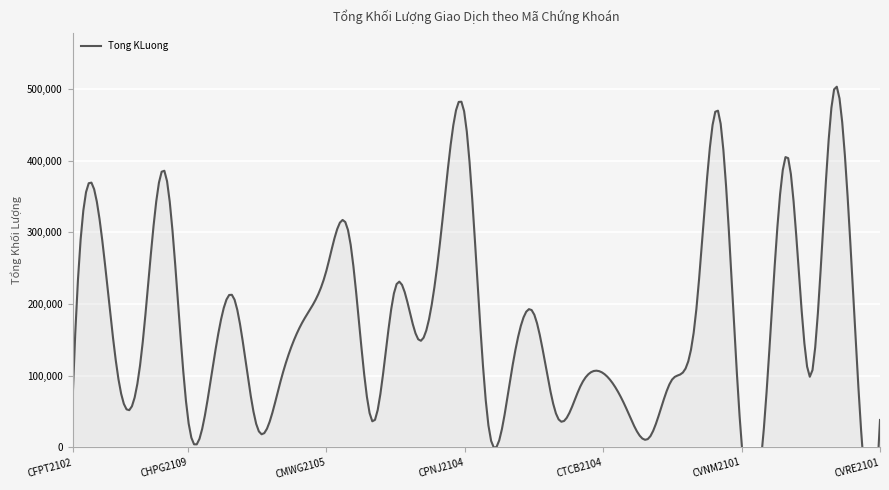

Reading left to right, what are all the values shown in this chart?

CFPT2102=64200	CFPT2103=351500	CHDB2101=93200	CHPG2101=134000	CHPG2106=384400	CHPG2109=41000	CKDH2101=96000	CMBB2103=207900	CMSN2101=28400	CMSN2102=90200	CMWG2104=176600	CMWG2105=246000	CMWG2106=293700	CNVL2101=36100	CNVL2102=223700	CPDR2101=150000	CPDR2102=306500	CPNJ2104=463600	CSBT2101=37500	CSTB2101=99900	CSTB2104=186200	CSTB2105=43300	CTCB2101=84300	CTCB2104=103500	CTCH2101=54500	CVHM2101=13500	CVIC2101=95100	CVIC2103=180300	CVIC2104=467500	CVNM2101=5800	CVNM2104=40200	CVNM2105=405100	CVNM2106=99000	CVNM2107=497900	CVPB2104=119000	CVRE2101=38200